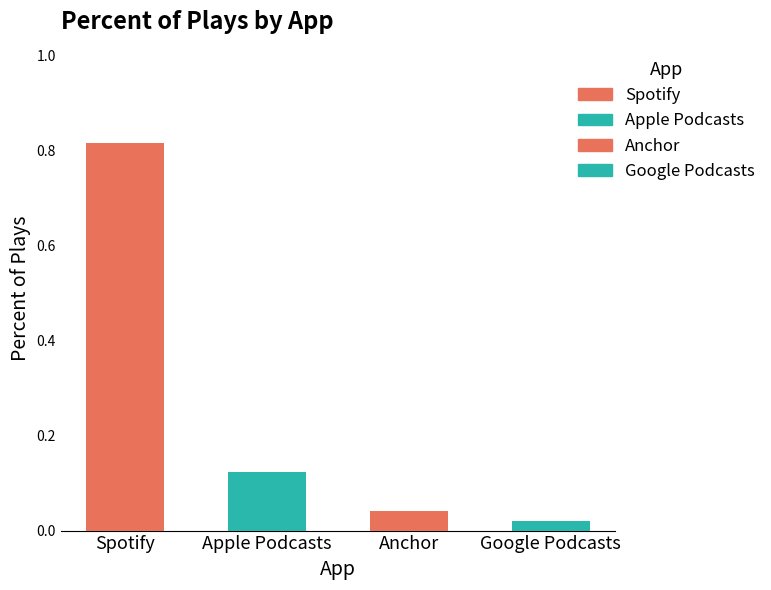

Reading right to left, transcribe all the data shown in this chart.

Google Podcasts=0.0	Anchor=0.0	Apple Podcasts=0.1	Spotify=0.8